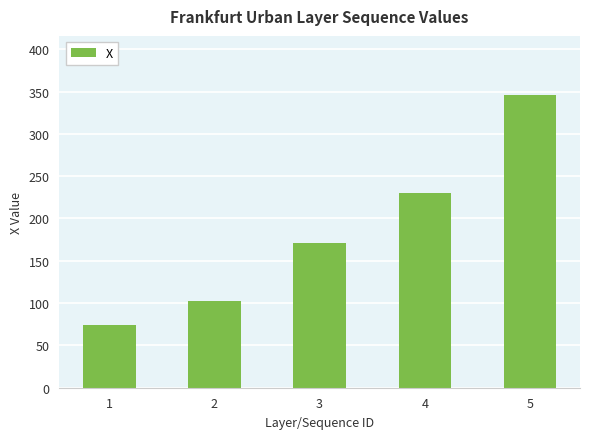

Rank the categories by value from lowest to highest.

1, 2, 3, 4, 5